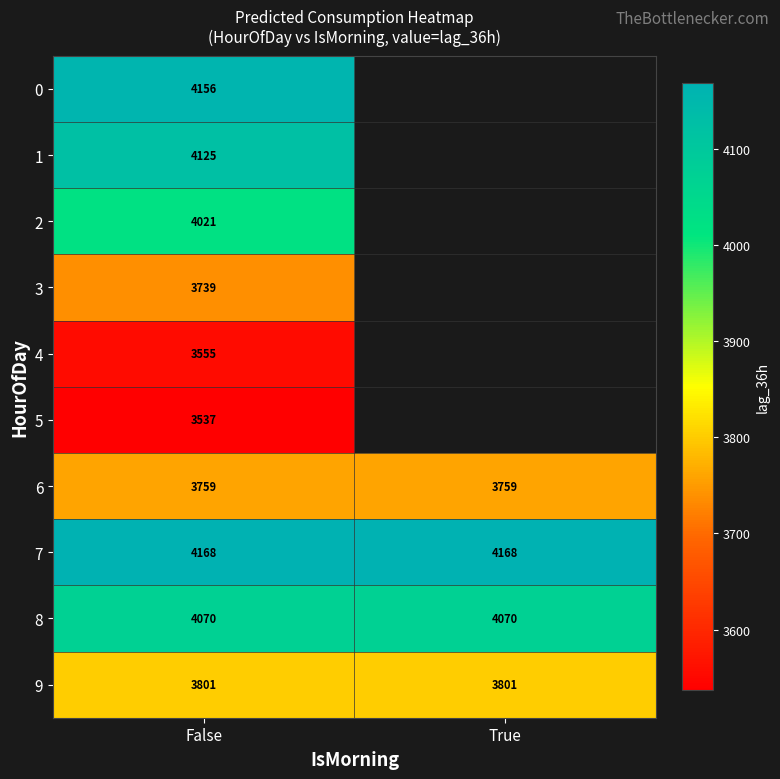

At how many categories does at least one series exceed 3763?

2